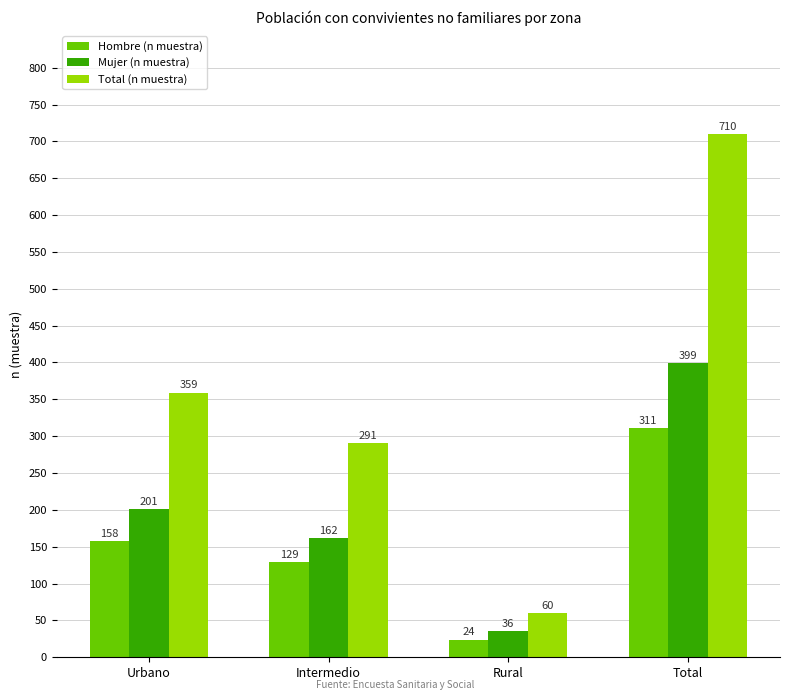

How many groups of bars are there?

4